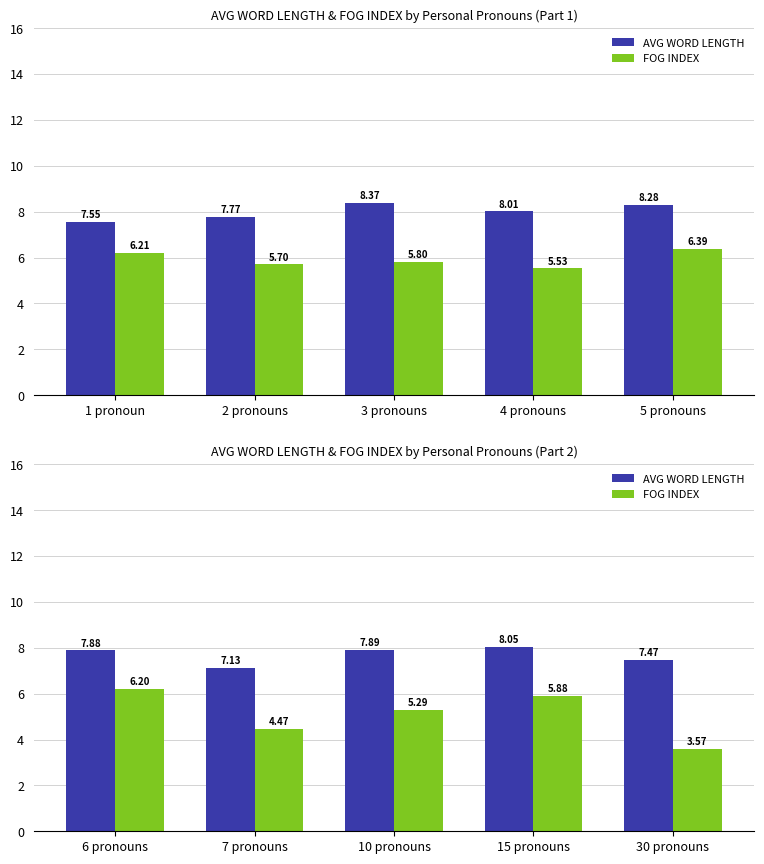

What is the smallest value displayed?

3.6